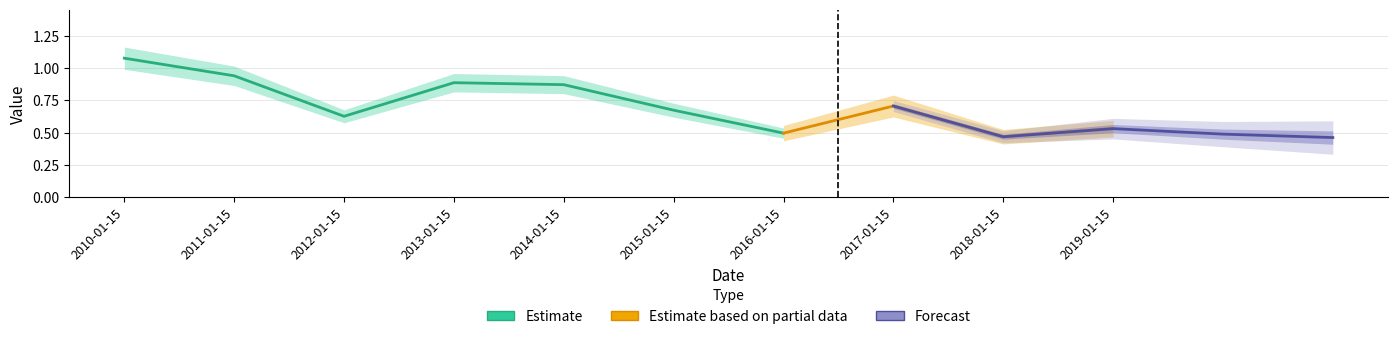

Which has a higher value, 2019-01-15 or 2016-01-15?

2019-01-15